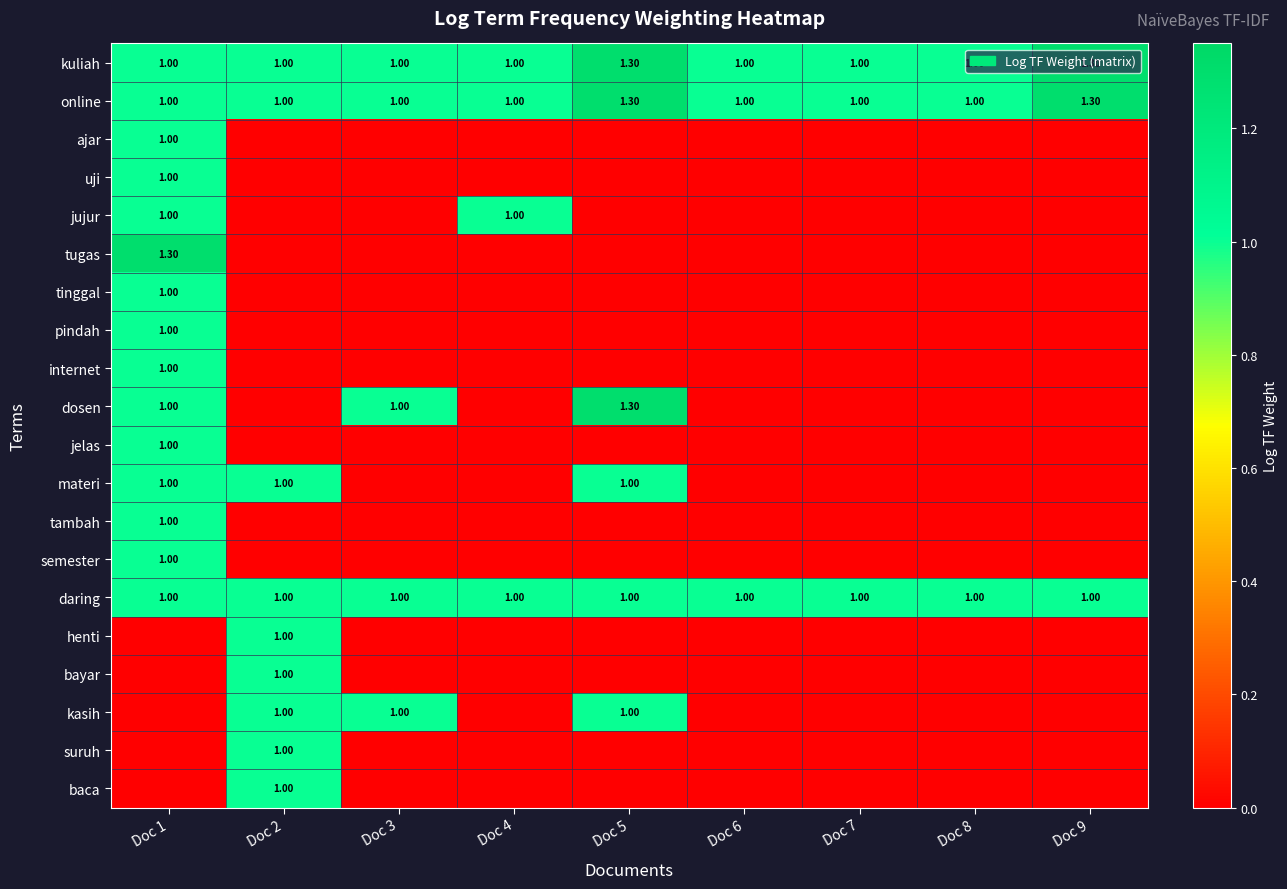

List the series in order of their peak value, lowest first.

ajar, uji, jujur, tinggal, pindah, internet, jelas, materi, tambah, semester, daring, henti, bayar, kasih, suruh, baca, kuliah, online, tugas, dosen